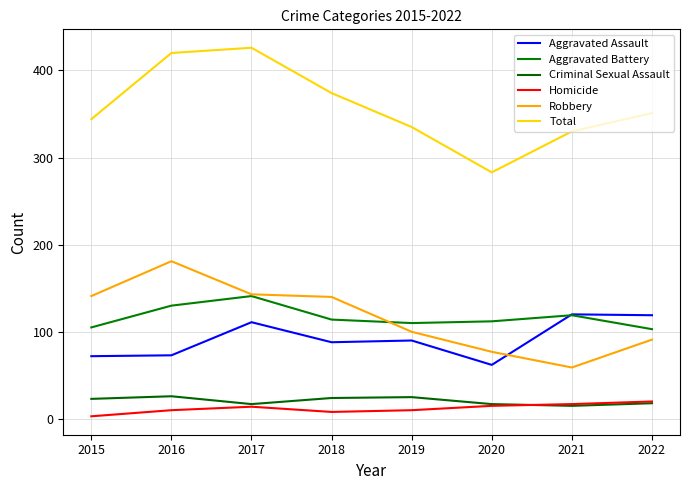

What are all the series names shown in the legend?

Aggravated Assault, Aggravated Battery, Criminal Sexual Assault, Homicide, Robbery, Total